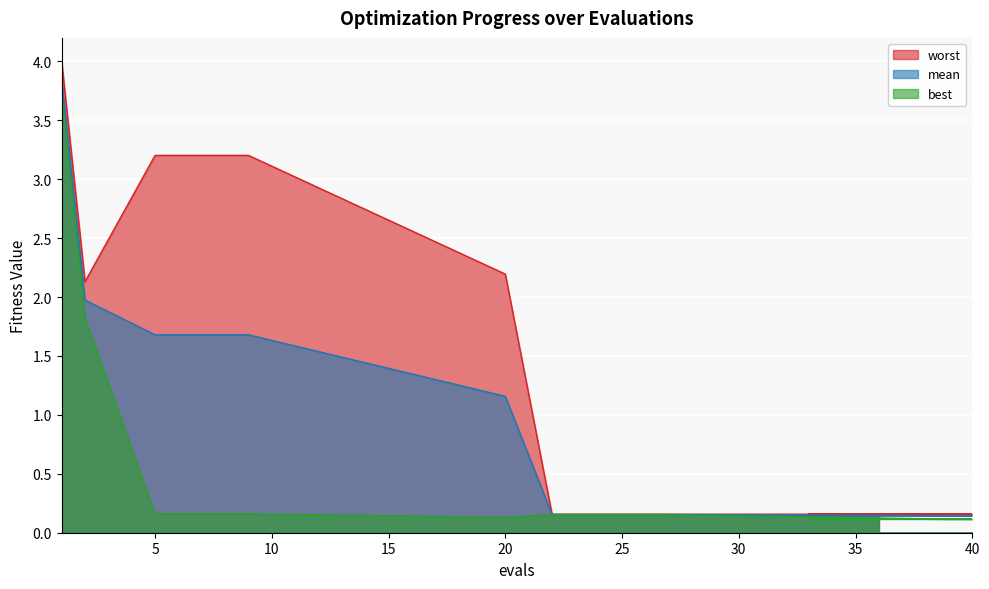

What is the value of the worst point at the 9th from the left?

0.2